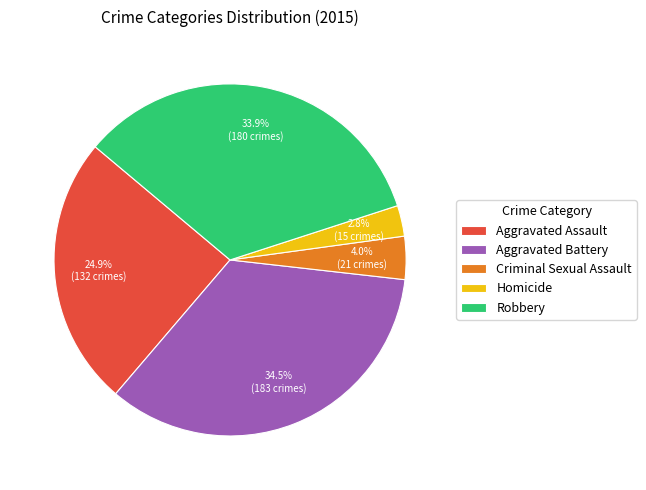

Which slice is the largest?

Aggravated Battery